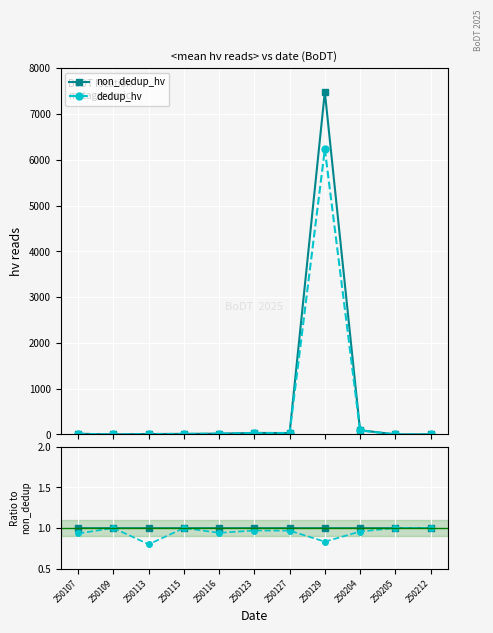

The non_dedup_hv series shows 1.0 at 250123. True or false?

True